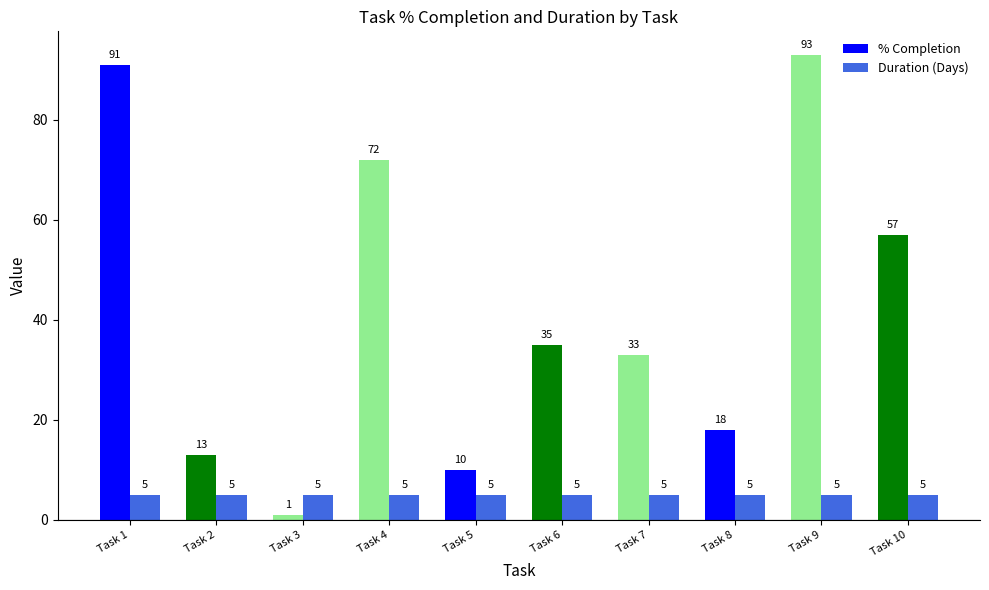

List the labels in order of % Completion value, largest first.

Task 9, Task 1, Task 4, Task 10, Task 6, Task 7, Task 8, Task 2, Task 5, Task 3